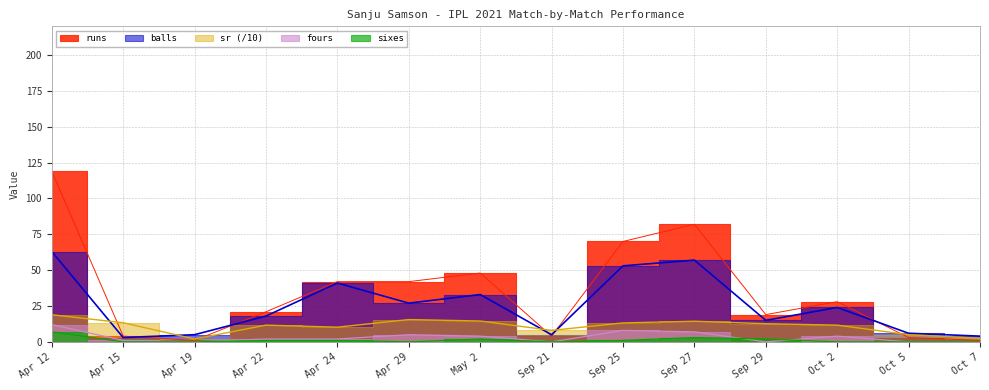

What is the total value across all series at Sep 25?

145.2